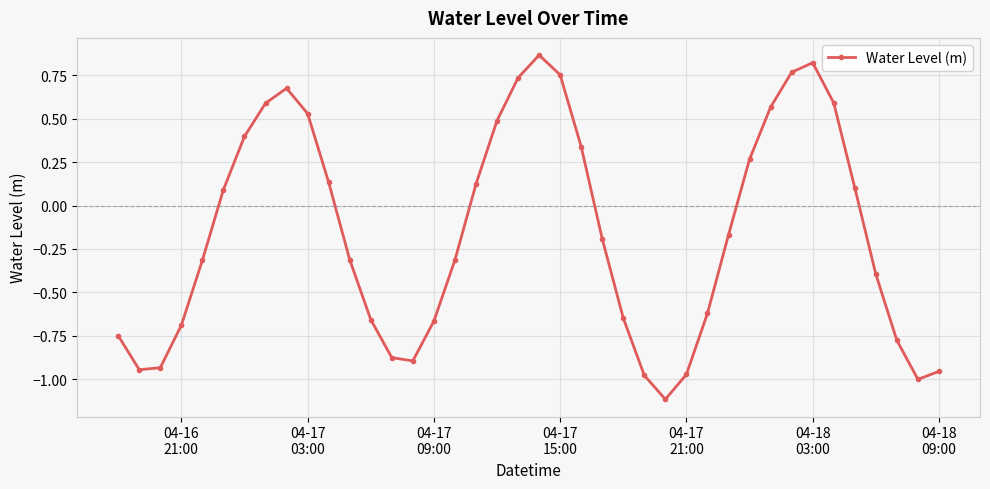

How many positive values are there?

18